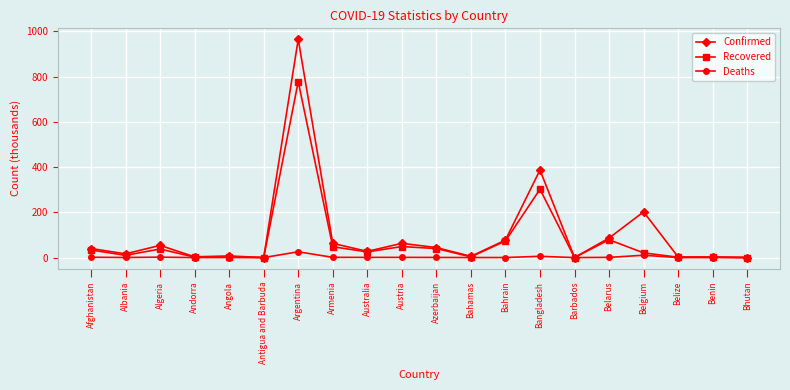

What is the maximum value for Deaths?

25.7